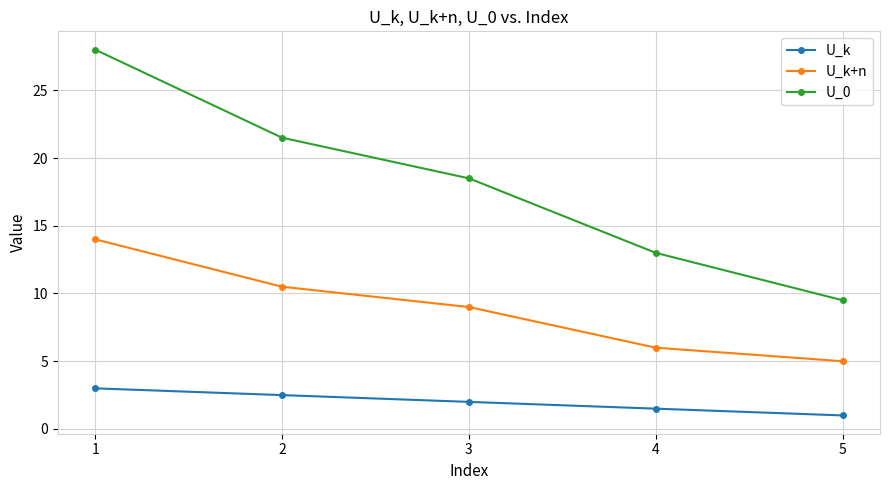

Between 4 and 5, which series saw the biggest shift?

U_0